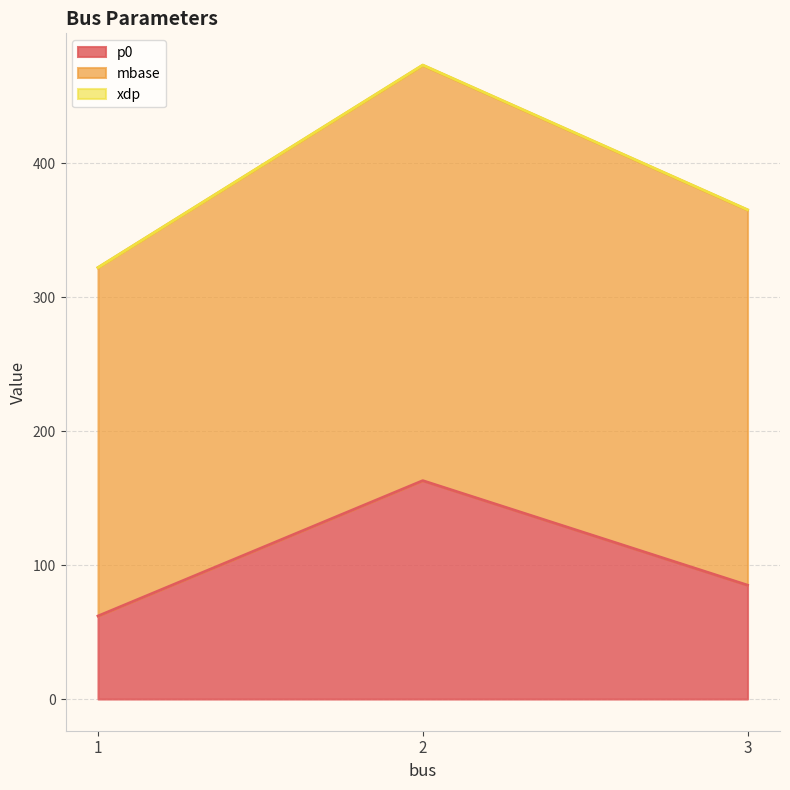

Which series has the widest spread of values?

mbase